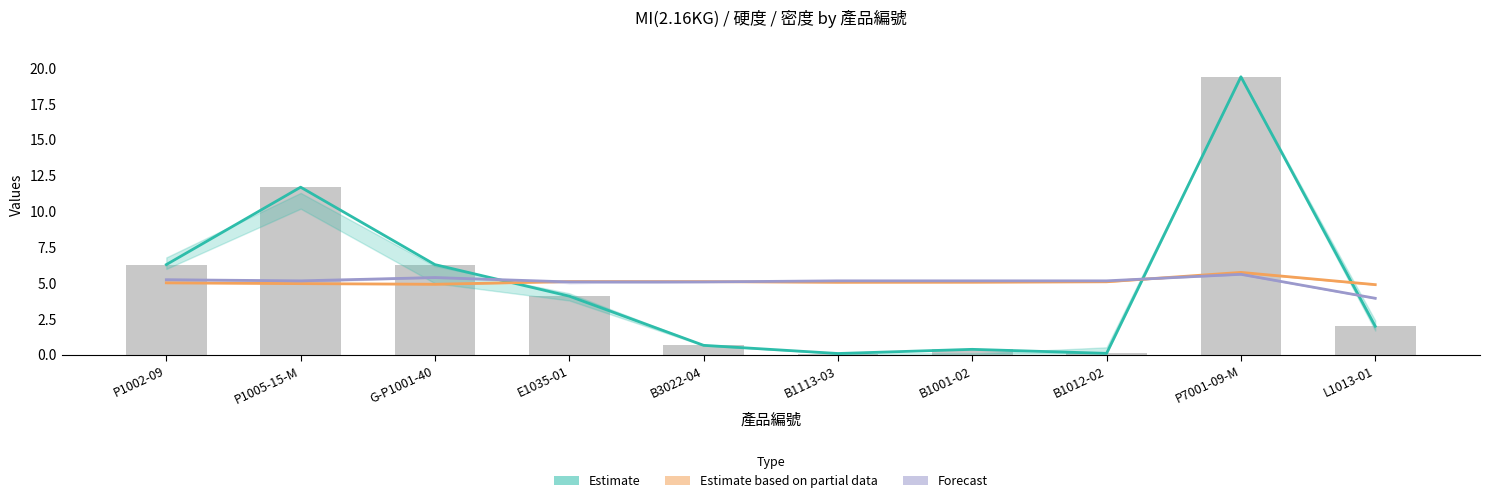

What is the label of the 1st bar from the left?

P1002-09